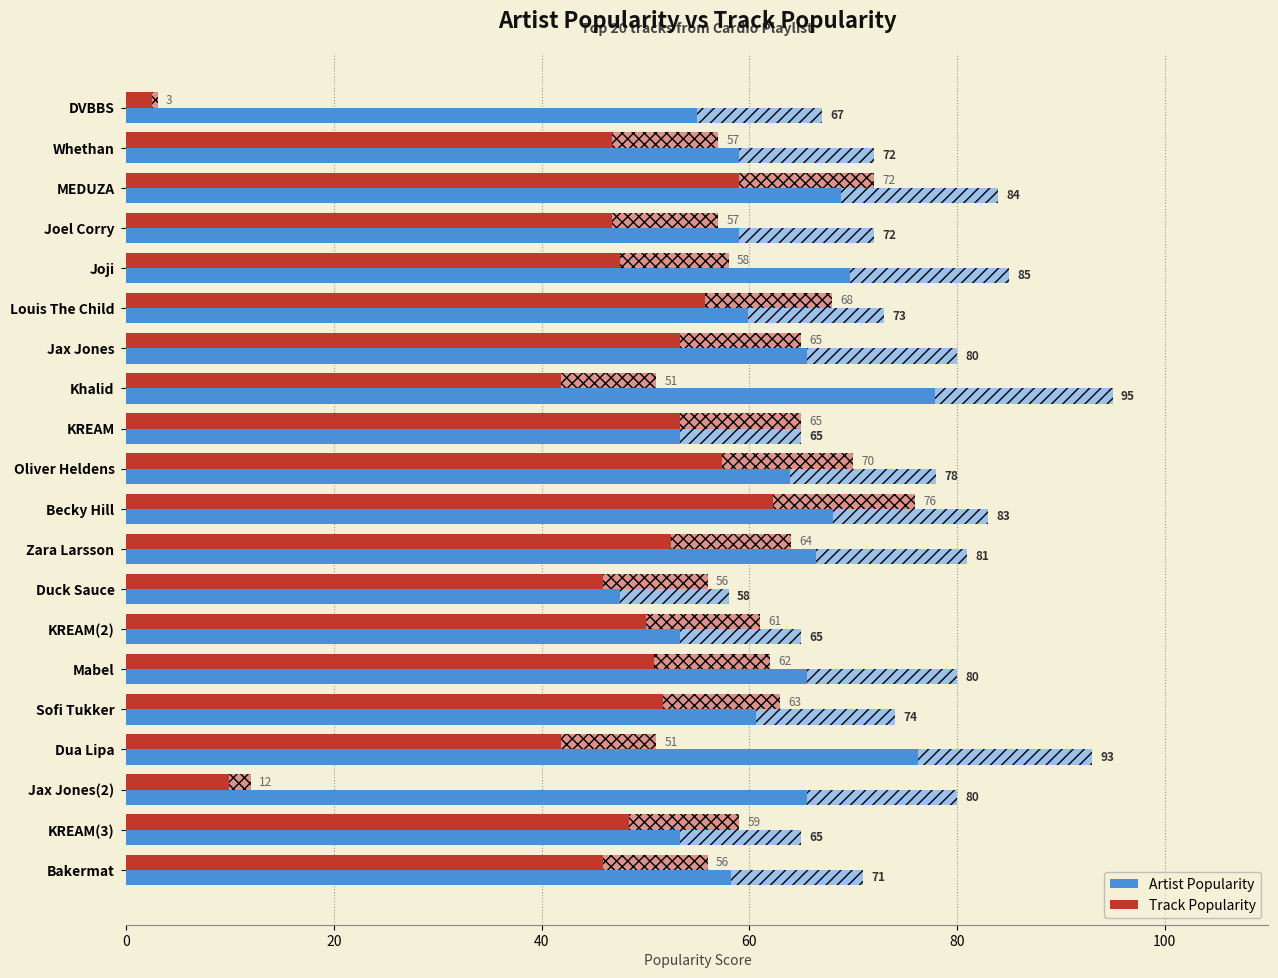

How many data points does each series have?

20